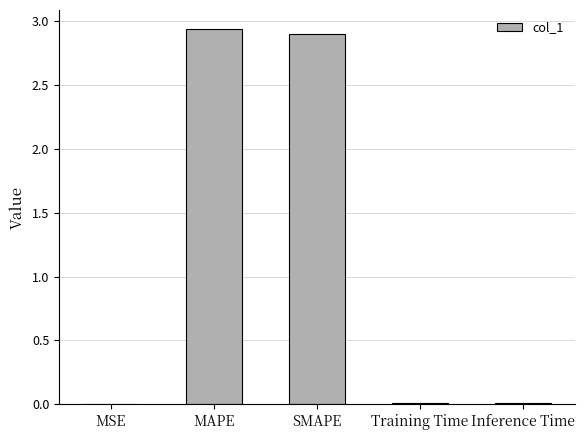

Between MAPE and Training Time, which is larger?

MAPE